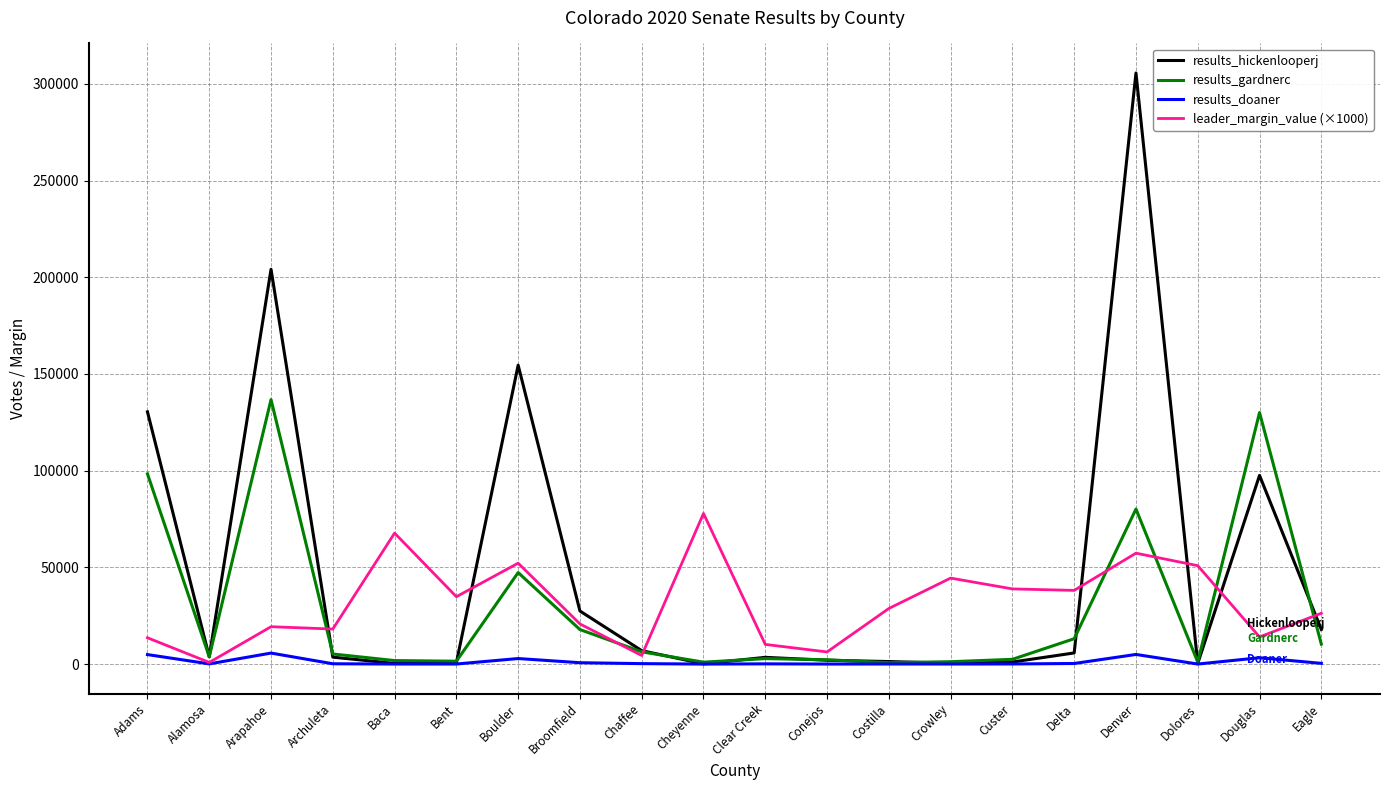

How many series are shown in this chart?

4